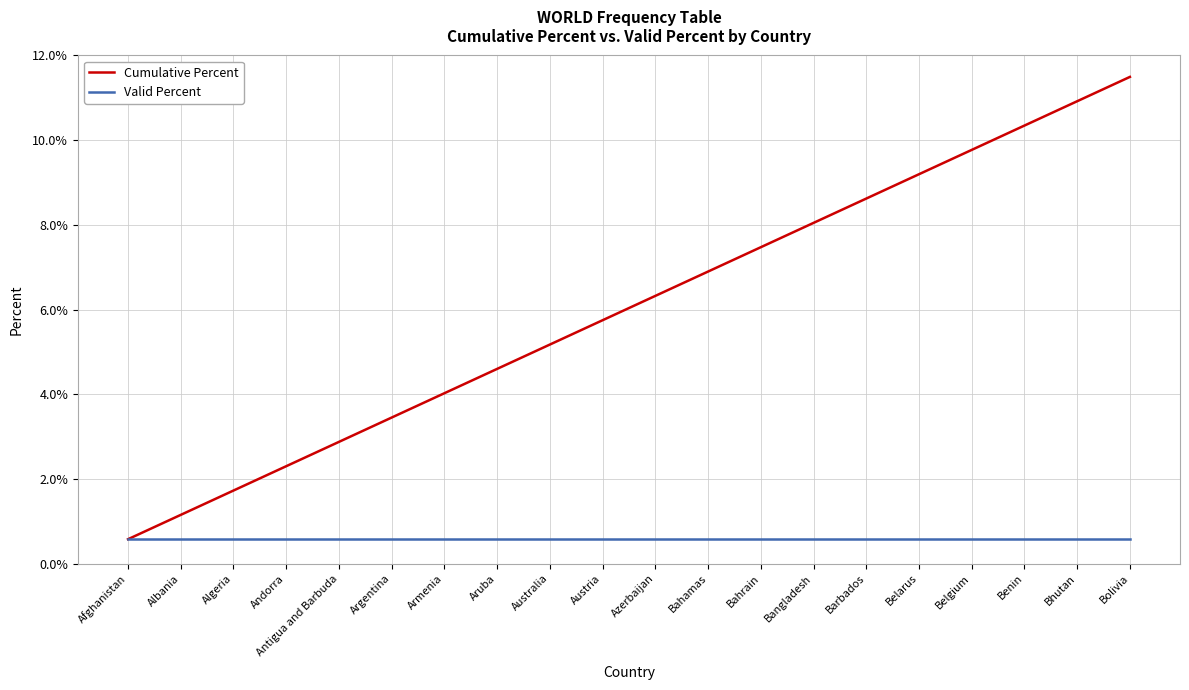

The value of Cumulative Percent at Bangladesh is 8.0. True or false?

True